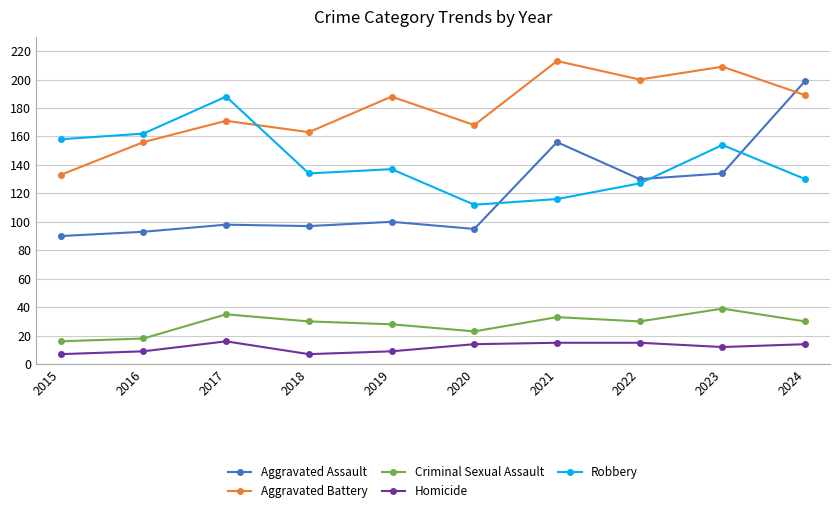

True or false: Aggravated Assault and Criminal Sexual Assault intersect in this chart.

False